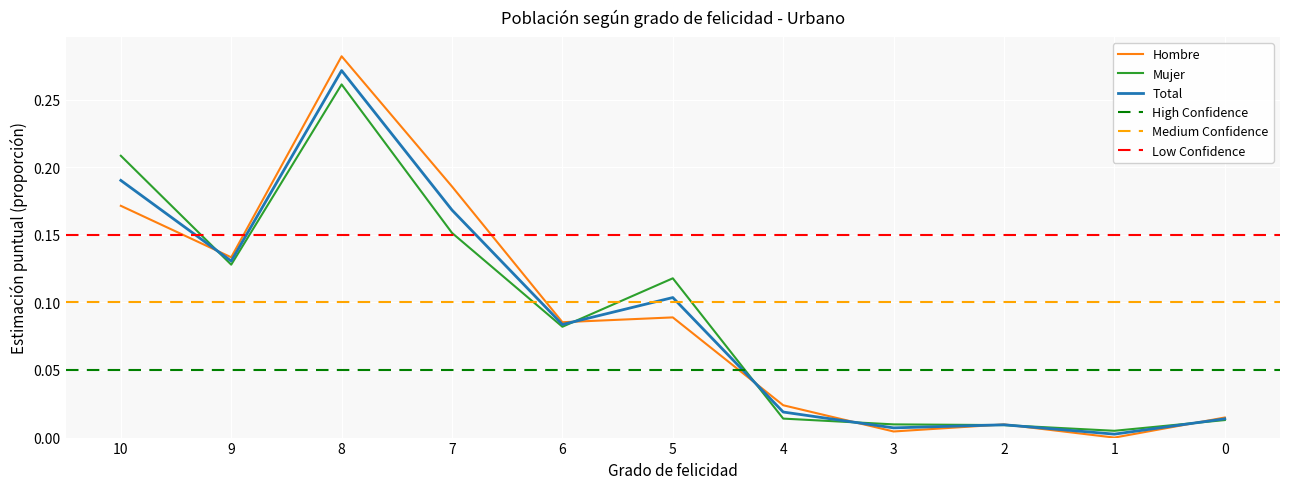

Between 4 and 0, which series saw the biggest shift?

Hombre